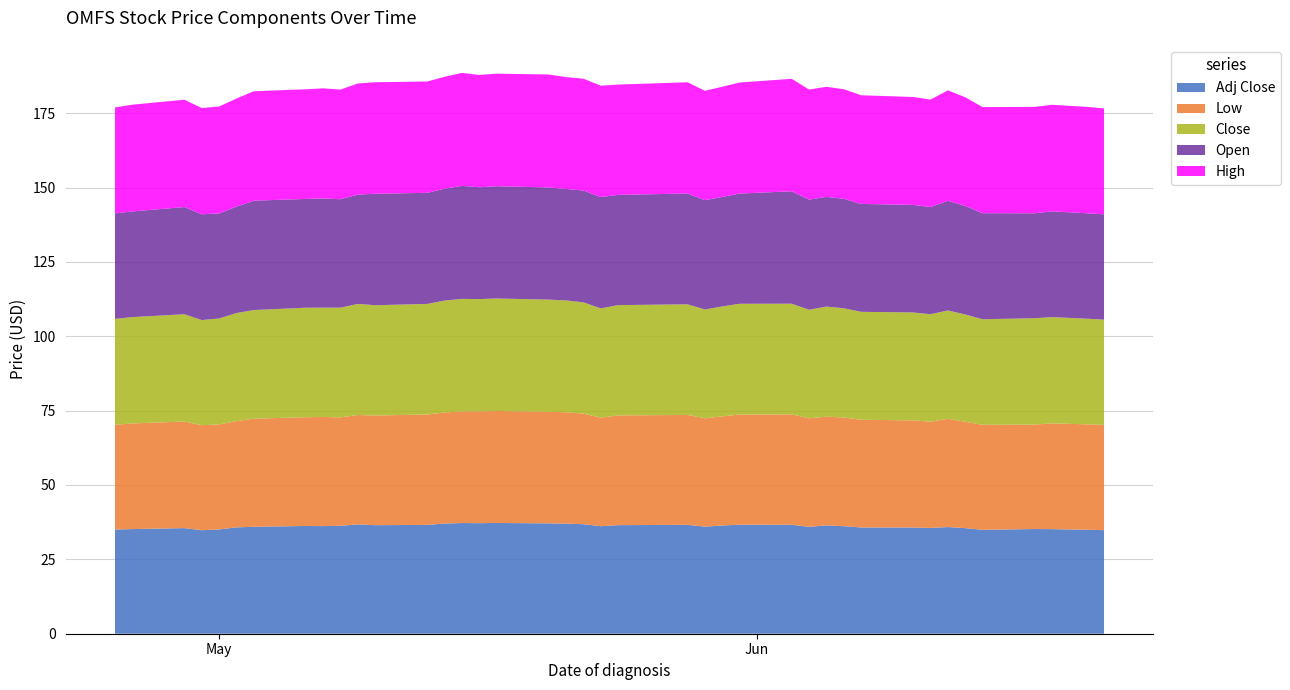

Reading right to left, extract all data points from this chart.

High: 2024-06-21=35.6	2024-06-20=35.8	2024-06-18=35.8	2024-06-17=35.8	2024-06-14=35.7	2024-06-13=36.5	2024-06-12=37.1	2024-06-11=36.1	2024-06-10=36.3	2024-06-07=36.5	2024-06-06=36.8	2024-06-05=37.0	2024-06-04=37.0	2024-06-03=37.8	2024-05-31=37.3	2024-05-30=37.0	2024-05-29=36.8	2024-05-28=37.4	2024-05-24=37.1	2024-05-23=37.4	2024-05-22=37.6	2024-05-21=37.6	2024-05-20=38.0	2024-05-17=37.8	2024-05-16=37.8	2024-05-15=38.0	2024-05-14=37.6	2024-05-13=37.4	2024-05-10=37.5	2024-05-09=37.4	2024-05-08=36.9	2024-05-07=37.0	2024-05-06=36.9	2024-05-03=36.8	2024-05-02=36.3	2024-05-01=36.0	2024-04-30=35.7	2024-04-29=36.1	2024-04-26=35.9	2024-04-25=35.6
Open: 2024-06-21=35.4	2024-06-20=35.5	2024-06-18=35.6	2024-06-17=35.3	2024-06-14=35.7	2024-06-13=36.5	2024-06-12=36.9	2024-06-11=36.0	2024-06-10=36.2	2024-06-07=36.3	2024-06-06=36.8	2024-06-05=36.9	2024-06-04=37.0	2024-06-03=37.8	2024-05-31=37.1	2024-05-30=36.8	2024-05-29=36.8	2024-05-28=37.2	2024-05-24=37.1	2024-05-23=37.4	2024-05-22=37.6	2024-05-21=37.5	2024-05-20=37.7	2024-05-17=37.8	2024-05-16=37.6	2024-05-15=38.0	2024-05-14=37.6	2024-05-13=37.4	2024-05-10=37.5	2024-05-09=36.8	2024-05-08=36.5	2024-05-07=36.7	2024-05-06=36.6	2024-05-03=36.8	2024-05-02=35.8	2024-05-01=35.3	2024-04-30=35.6	2024-04-29=36.0	2024-04-26=35.5	2024-04-25=35.5
Close: 2024-06-21=35.4	2024-06-20=35.5	2024-06-18=35.7	2024-06-17=35.8	2024-06-14=35.5	2024-06-13=36.1	2024-06-12=36.4	2024-06-11=36.1	2024-06-10=36.3	2024-06-07=36.3	2024-06-06=36.7	2024-06-05=37.0	2024-06-04=36.5	2024-06-03=37.2	2024-05-31=37.2	2024-05-30=37.0	2024-05-29=36.6	2024-05-28=37.2	2024-05-24=37.1	2024-05-23=36.7	2024-05-22=37.4	2024-05-21=37.6	2024-05-20=37.7	2024-05-17=37.8	2024-05-16=37.8	2024-05-15=37.8	2024-05-14=37.6	2024-05-13=37.2	2024-05-10=37.1	2024-05-09=37.4	2024-05-08=36.9	2024-05-07=36.8	2024-05-06=36.8	2024-05-03=36.5	2024-05-02=36.3	2024-05-01=35.6	2024-04-30=35.4	2024-04-29=36.1	2024-04-26=35.7	2024-04-25=35.6
Low: 2024-06-21=35.4	2024-06-20=35.5	2024-06-18=35.5	2024-06-17=35.1	2024-06-14=35.3	2024-06-13=35.8	2024-06-12=36.4	2024-06-11=35.7	2024-06-10=36.0	2024-06-07=36.2	2024-06-06=36.5	2024-06-05=36.5	2024-06-04=36.5	2024-06-03=37.1	2024-05-31=37.0	2024-05-30=36.7	2024-05-29=36.5	2024-05-28=36.9	2024-05-24=36.9	2024-05-23=36.5	2024-05-22=37.2	2024-05-21=37.5	2024-05-20=37.5	2024-05-17=37.6	2024-05-16=37.6	2024-05-15=37.5	2024-05-14=37.3	2024-05-13=37.1	2024-05-10=36.9	2024-05-09=36.8	2024-05-08=36.5	2024-05-07=36.7	2024-05-06=36.6	2024-05-03=36.4	2024-05-02=35.7	2024-05-01=35.3	2024-04-30=35.3	2024-04-29=35.8	2024-04-26=35.5	2024-04-25=35.2
Adj Close: 2024-06-21=34.8	2024-06-20=35.0	2024-06-18=35.2	2024-06-17=35.2	2024-06-14=34.9	2024-06-13=35.5	2024-06-12=35.9	2024-06-11=35.6	2024-06-10=35.7	2024-06-07=35.7	2024-06-06=36.1	2024-06-05=36.4	2024-06-04=35.9	2024-06-03=36.6	2024-05-31=36.7	2024-05-30=36.4	2024-05-29=36.0	2024-05-28=36.6	2024-05-24=36.5	2024-05-23=36.1	2024-05-22=36.8	2024-05-21=37.0	2024-05-20=37.1	2024-05-17=37.2	2024-05-16=37.2	2024-05-15=37.2	2024-05-14=37.0	2024-05-13=36.6	2024-05-10=36.5	2024-05-09=36.8	2024-05-08=36.3	2024-05-07=36.2	2024-05-06=36.2	2024-05-03=35.9	2024-05-02=35.8	2024-05-01=35.1	2024-04-30=34.8	2024-04-29=35.5	2024-04-26=35.2	2024-04-25=35.0